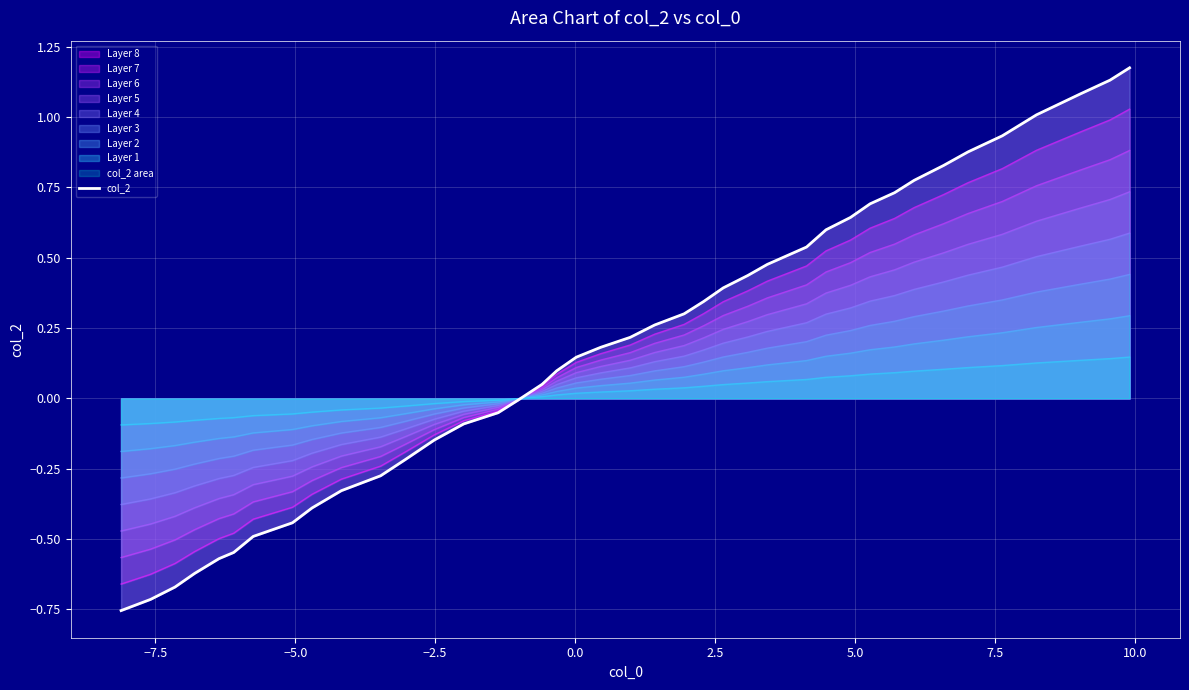

What is the minimum value shown in the chart?

-0.8